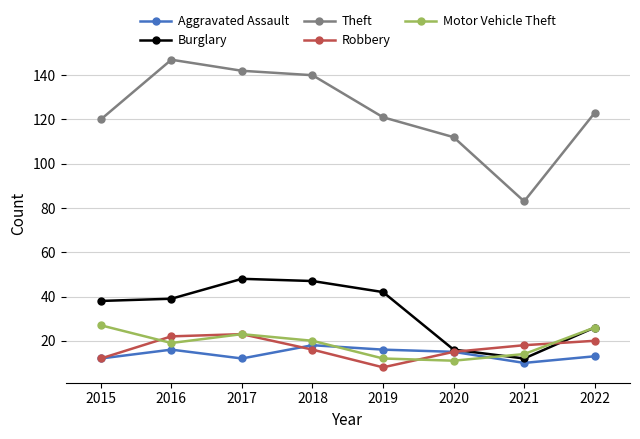

True or false: Theft has a value of 112 at 2020.

True